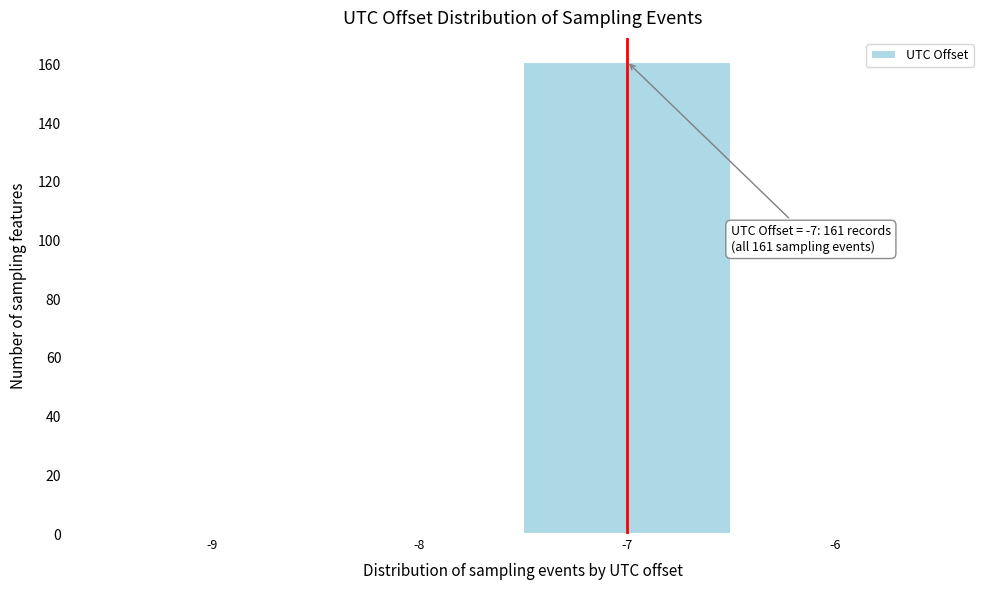

Reading left to right, transcribe all the data shown in this chart.

-9=0	-8=0	-7=161	-6=0